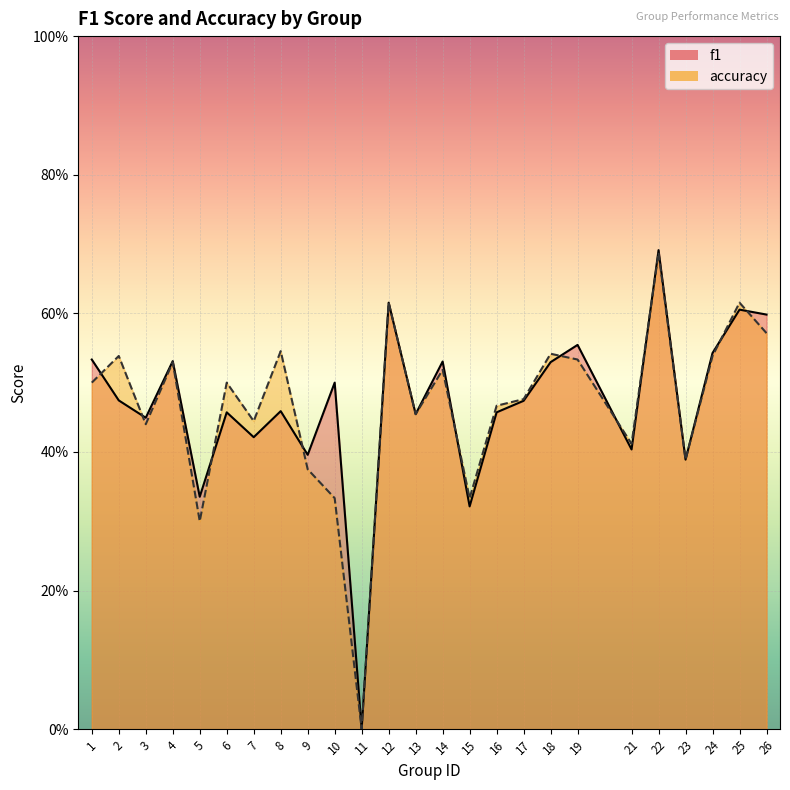

True or false: accuracy has more than 1 interior local peaks.

True